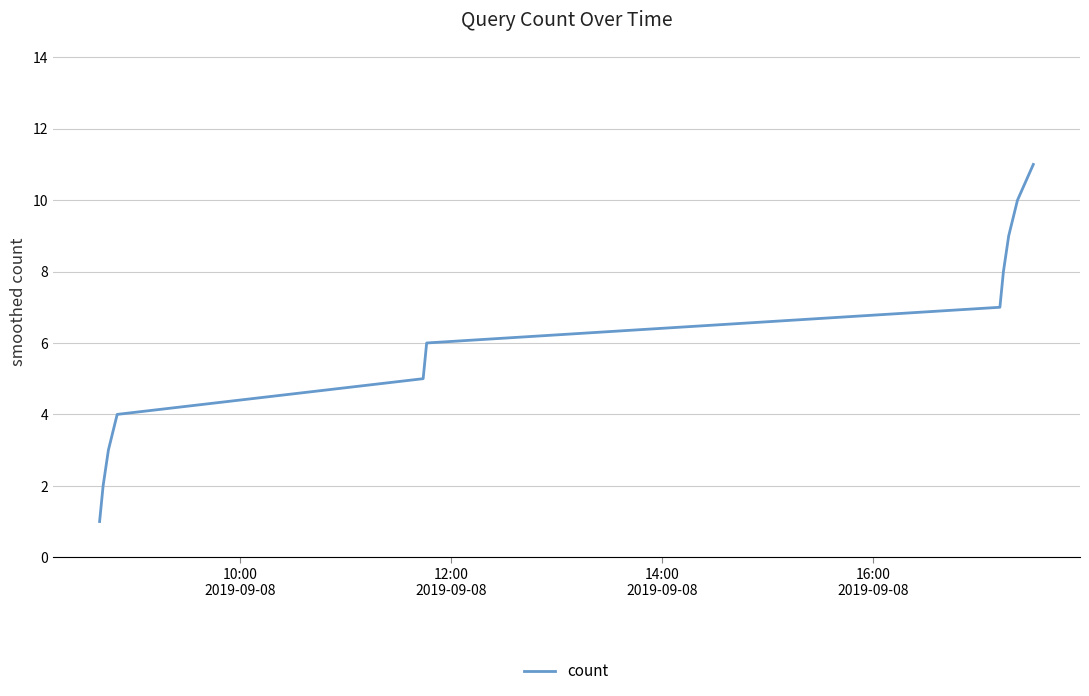

What is the difference between the maximum and minimum values?

10